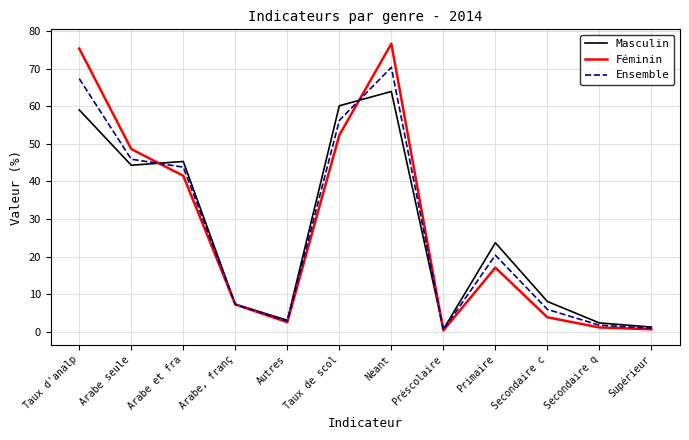

Read the Féminin value at Néant.

76.6